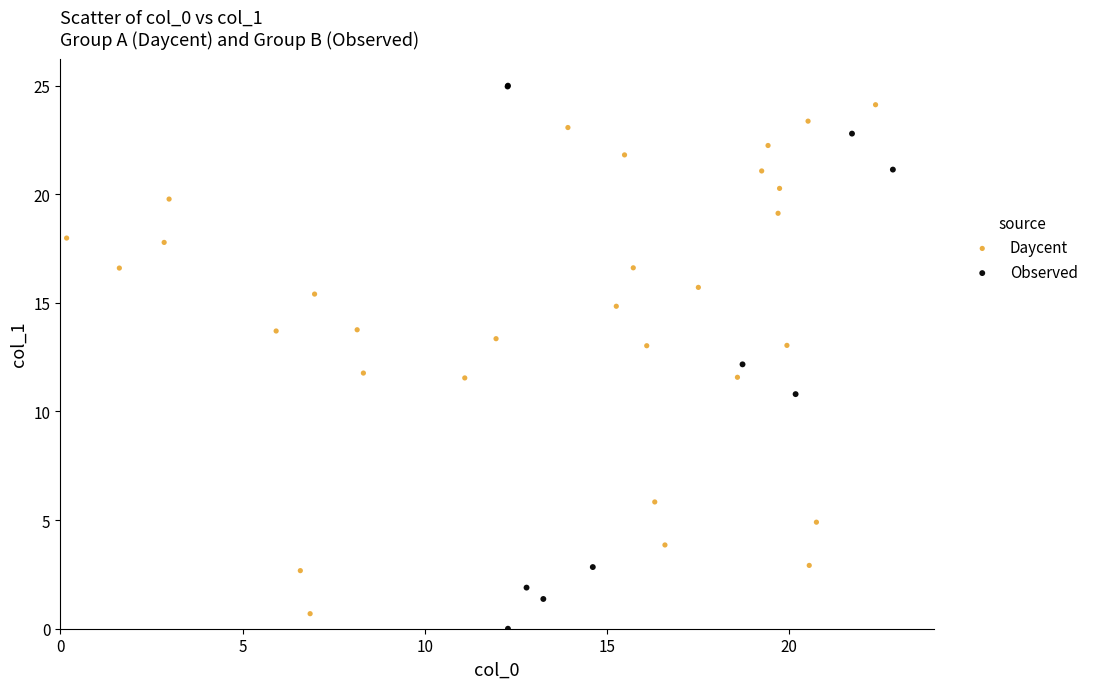

Which series has the largest Y range (max minus min)?

Observed